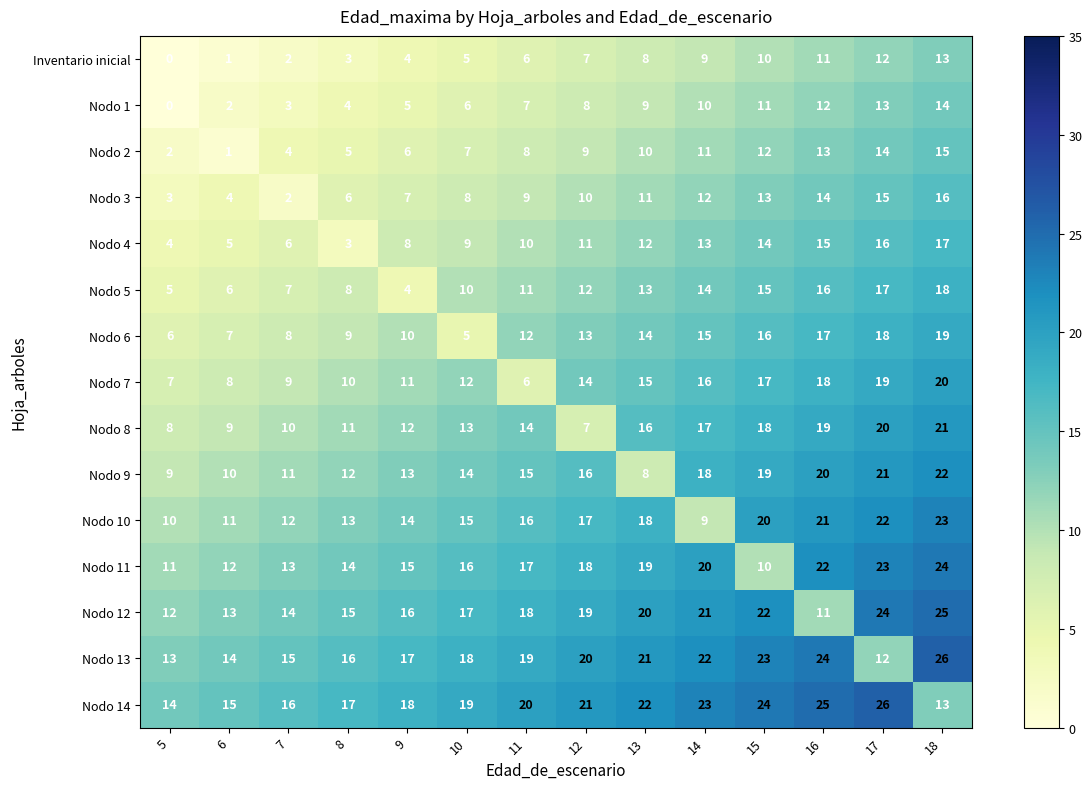

The value of Nodo 5 at 8 is 8. True or false?

True